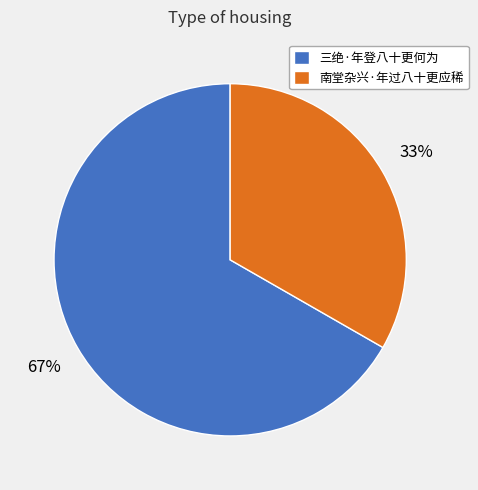

Does 南堂杂兴·年过八十更应稀 account for over 50% of the chart?

No